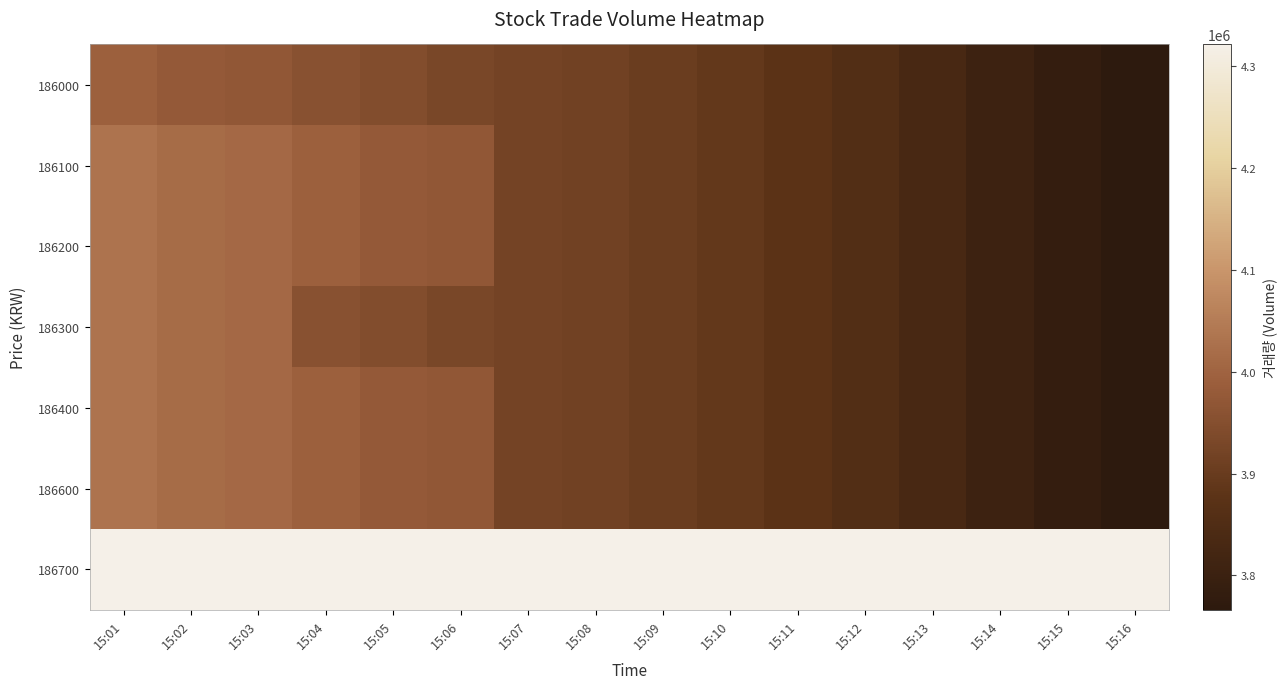

What is the total value across all series at 15:07?

27842895